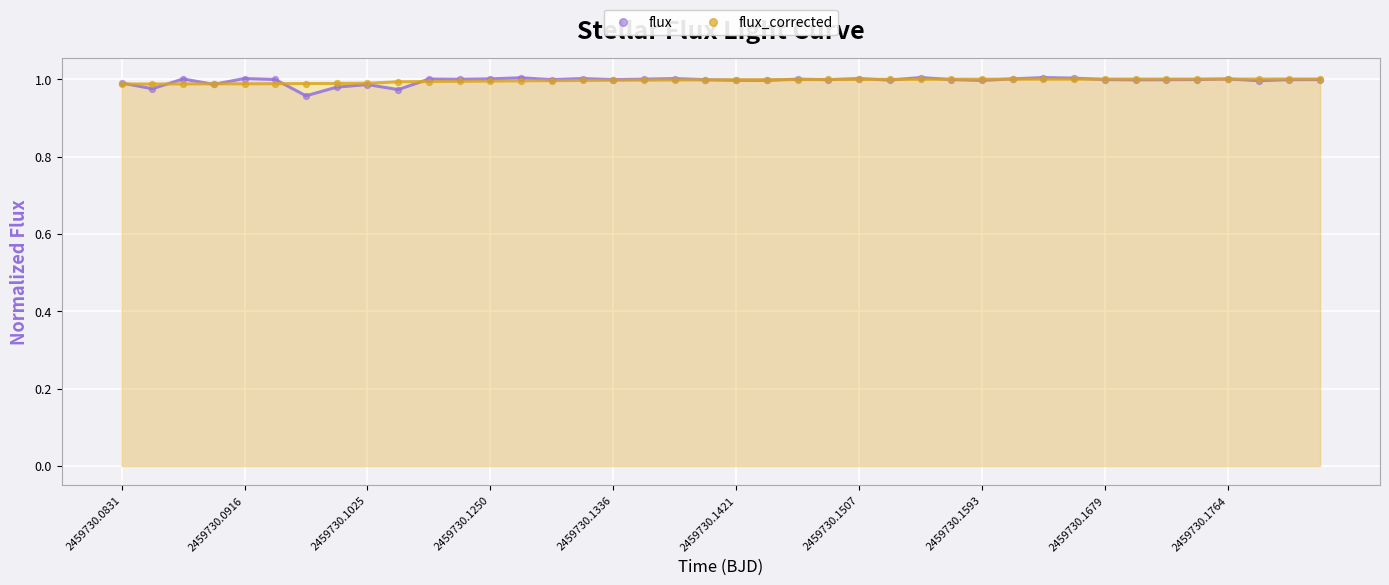

Which series reaches the minimum Y coordinate?

flux